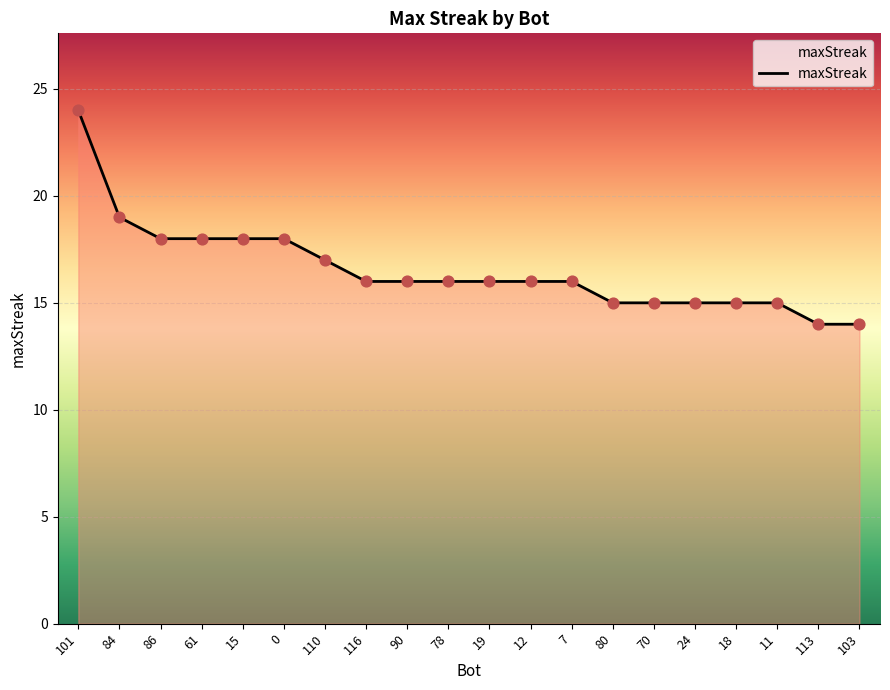

What is the change in value from 7 to 18?

-1